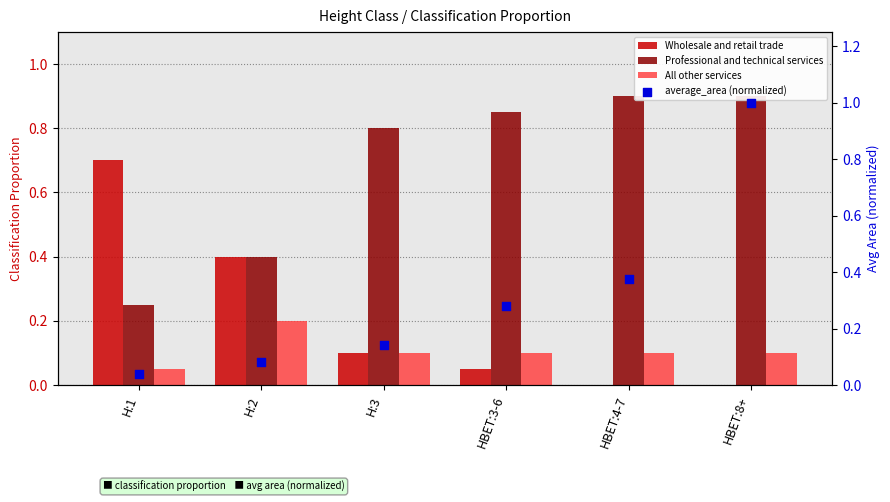

Which series has the largest total across all categories?

Professional and technical services